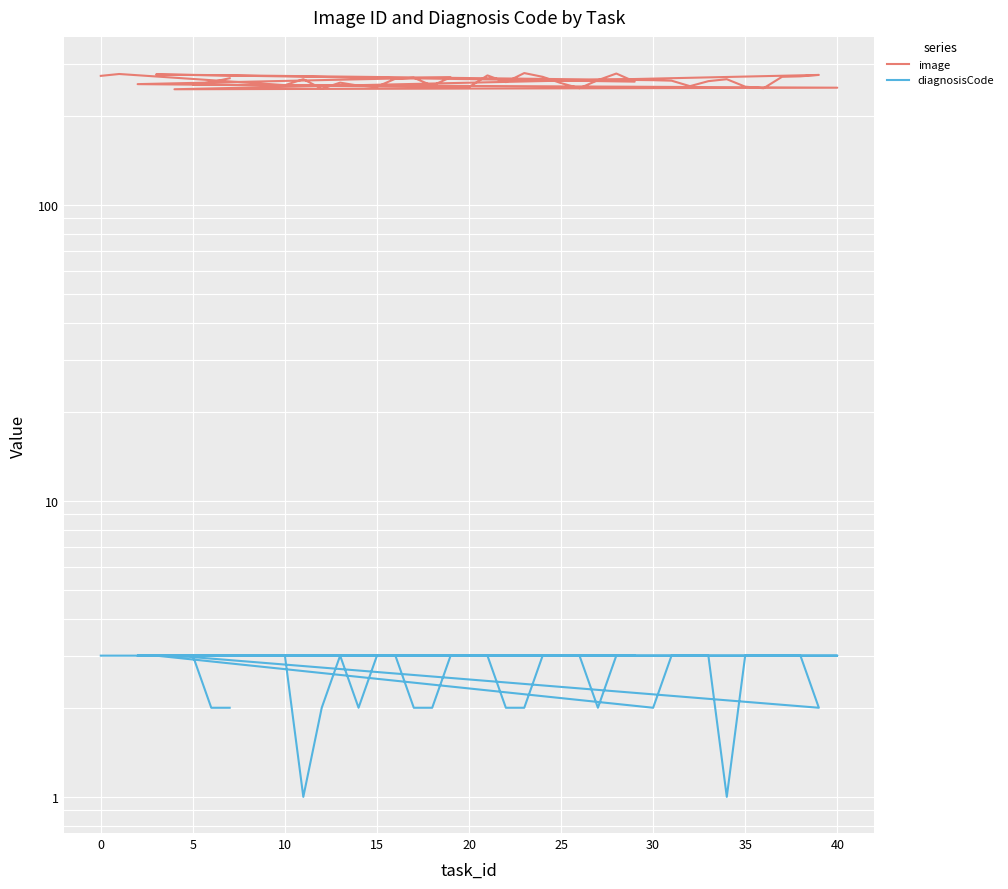

What is the difference between the maximum and second lowest values in the image series?

32